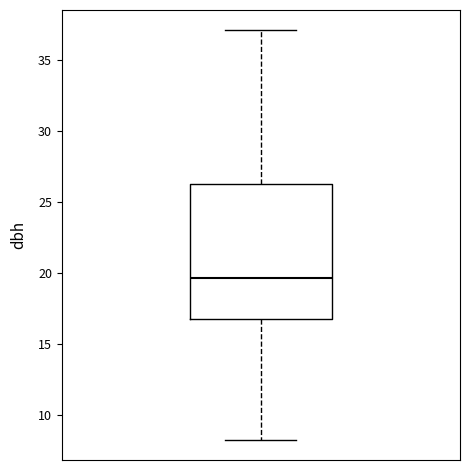

Where is the lower edge of the box on the y-axis? The values are not printed on the chart, so give them approximately, as read against the axis.

17.0